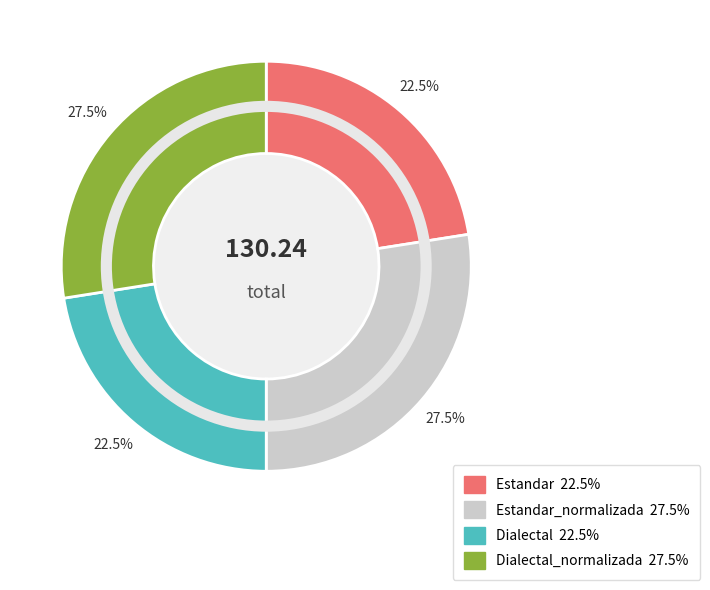

Is there a majority slice in this chart?

No